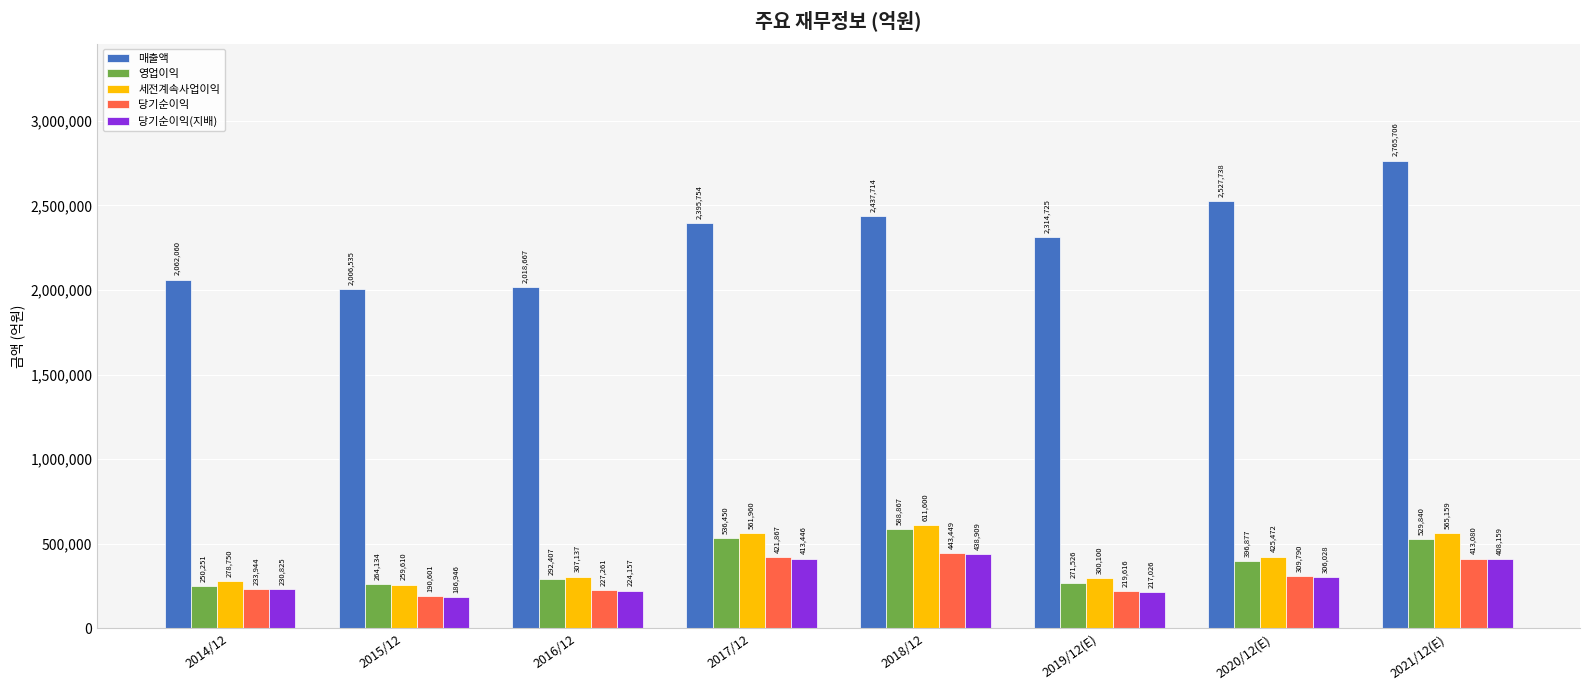

True or false: 영업이익 has a value of 744674 at 2017/12.

False